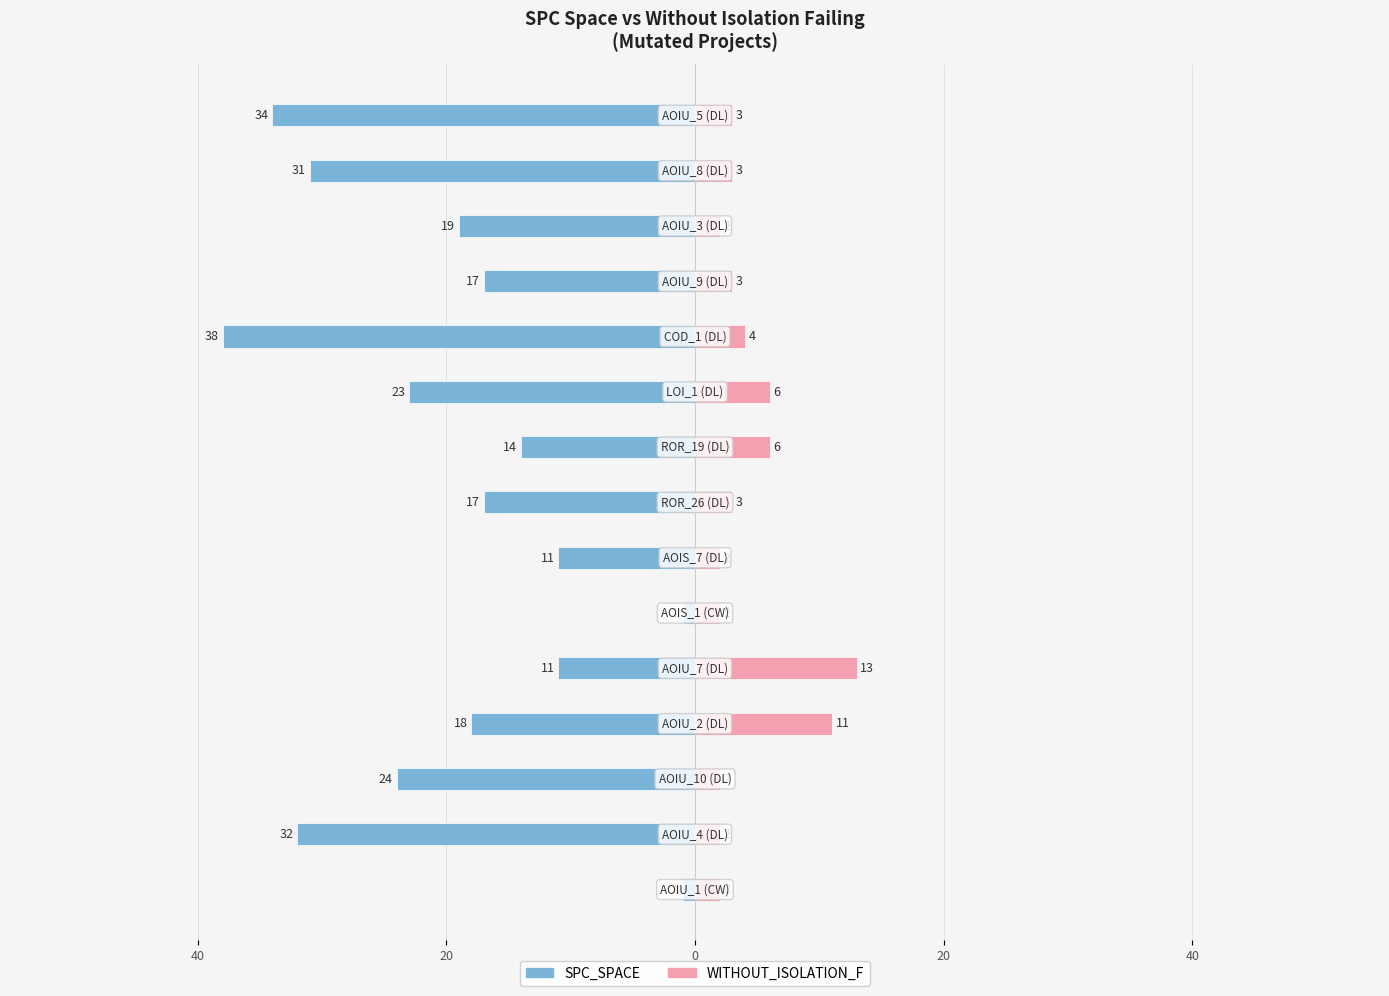

Does the chart contain stacked bars?

No